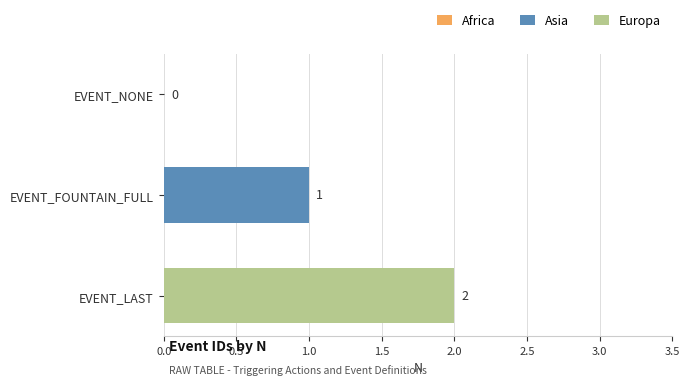

What is the difference between the maximum and minimum values?

2